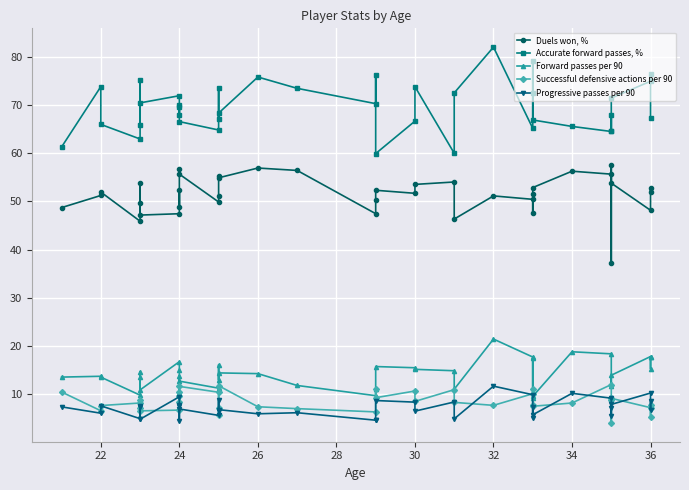

What is the minimum value for Forward passes per 90?

9.2